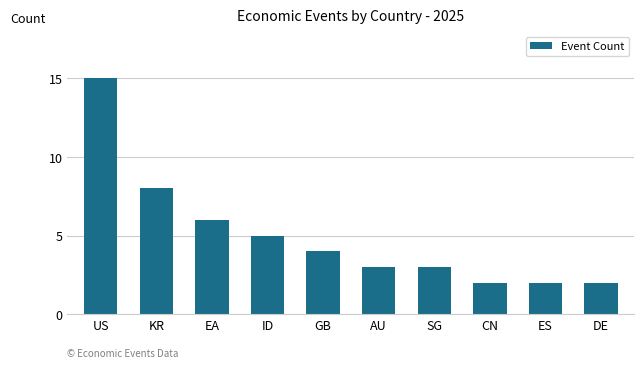

What is the sum of the values at ID and US?

20